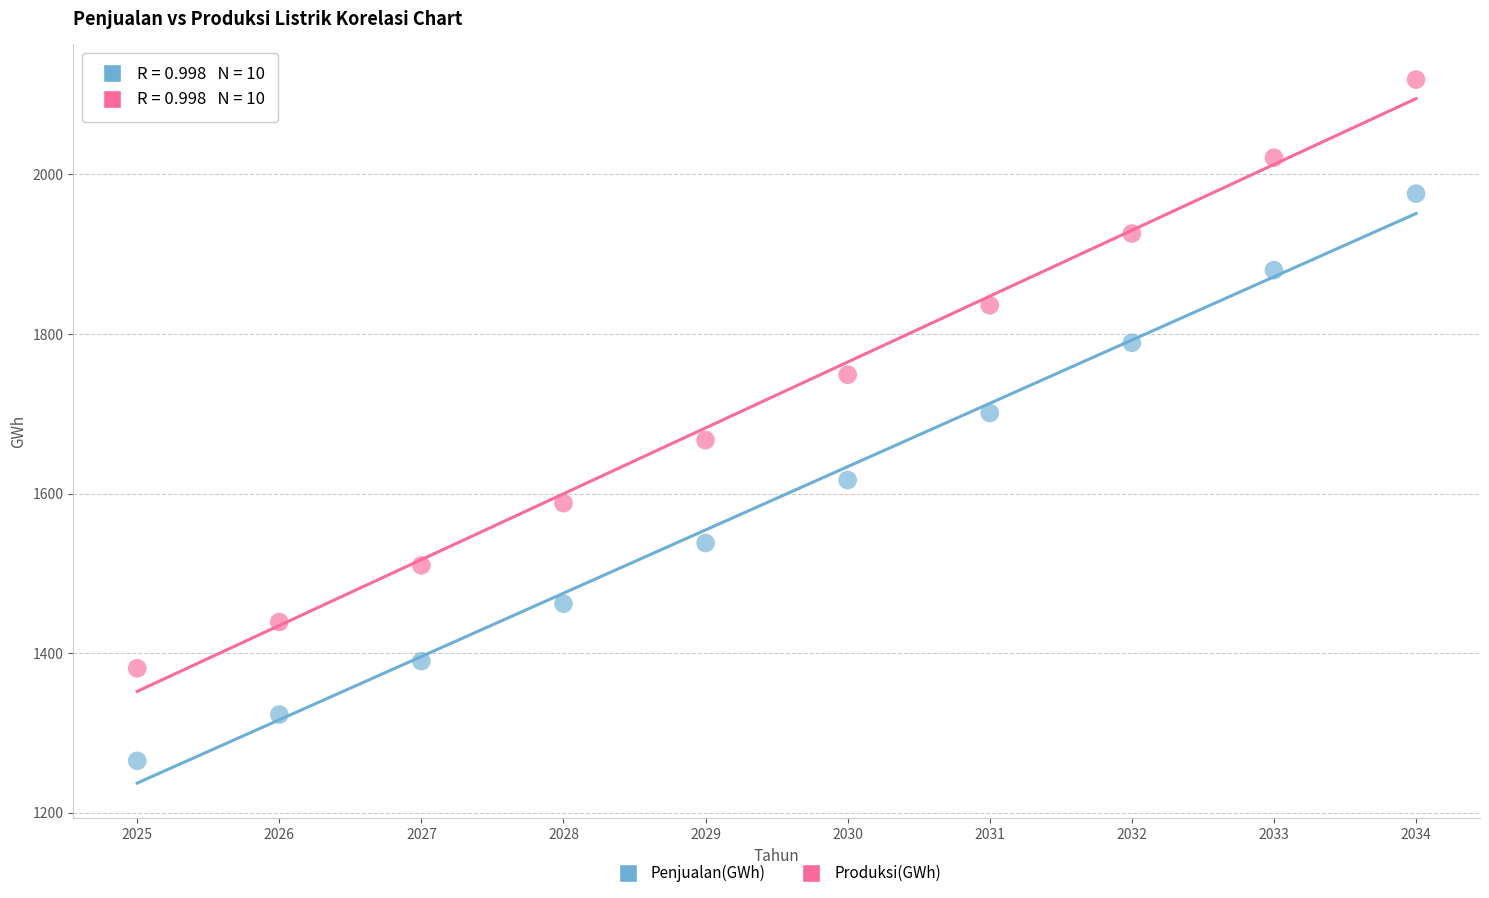

Which series reaches the minimum Y coordinate?

Penjualan(GWh)